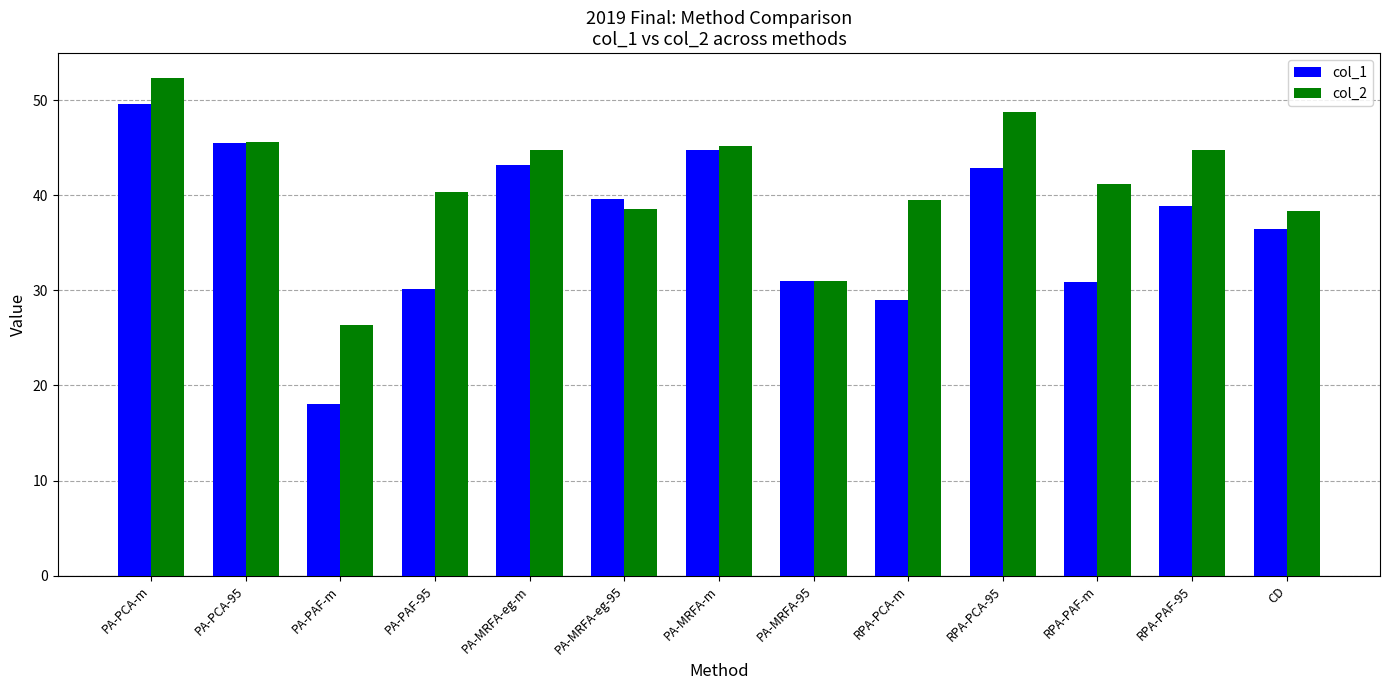

At which category is the sum across all series the highest?

PA-PCA-m